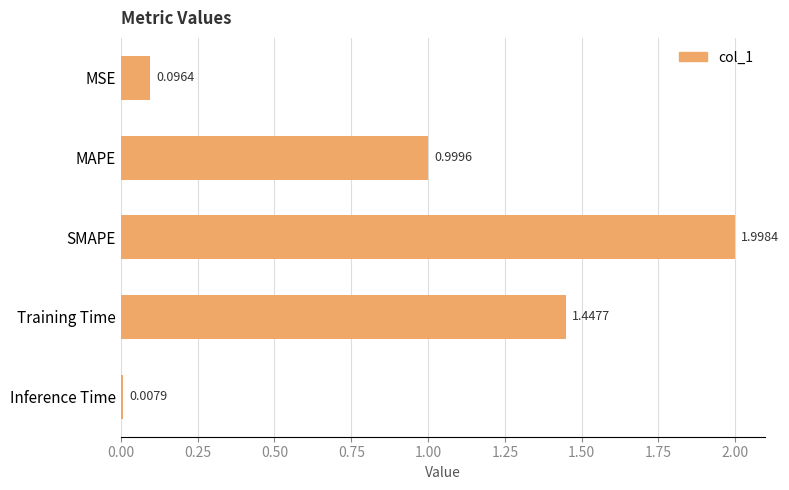

Between MAPE and MSE, which is larger?

MAPE